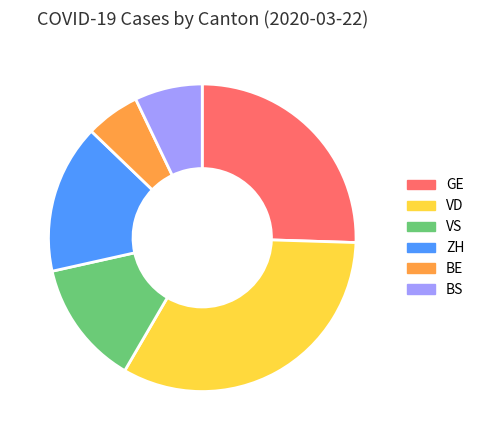

What is the largest slice in the pie chart?

VD